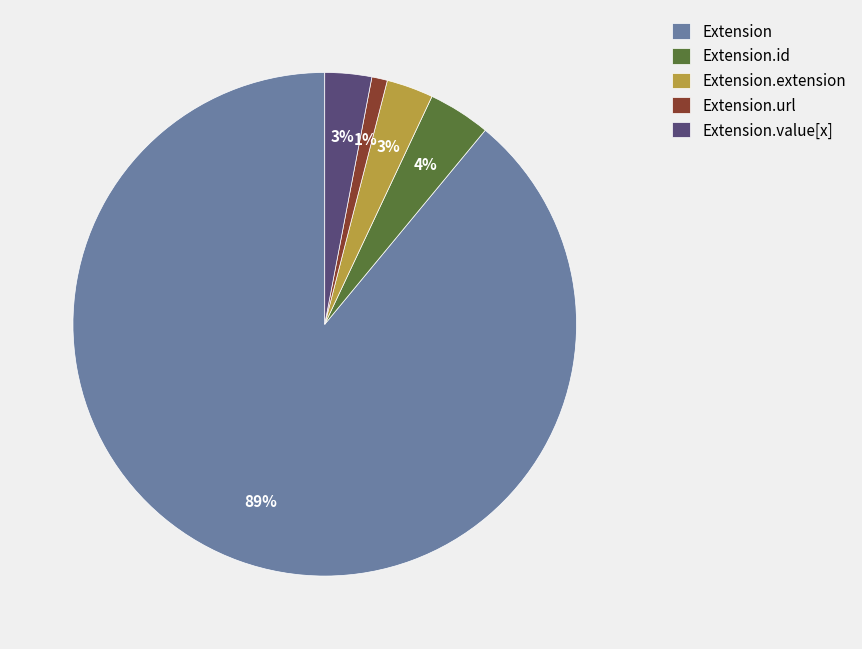

Is it true that Extension.id is 13% of the pie?

False